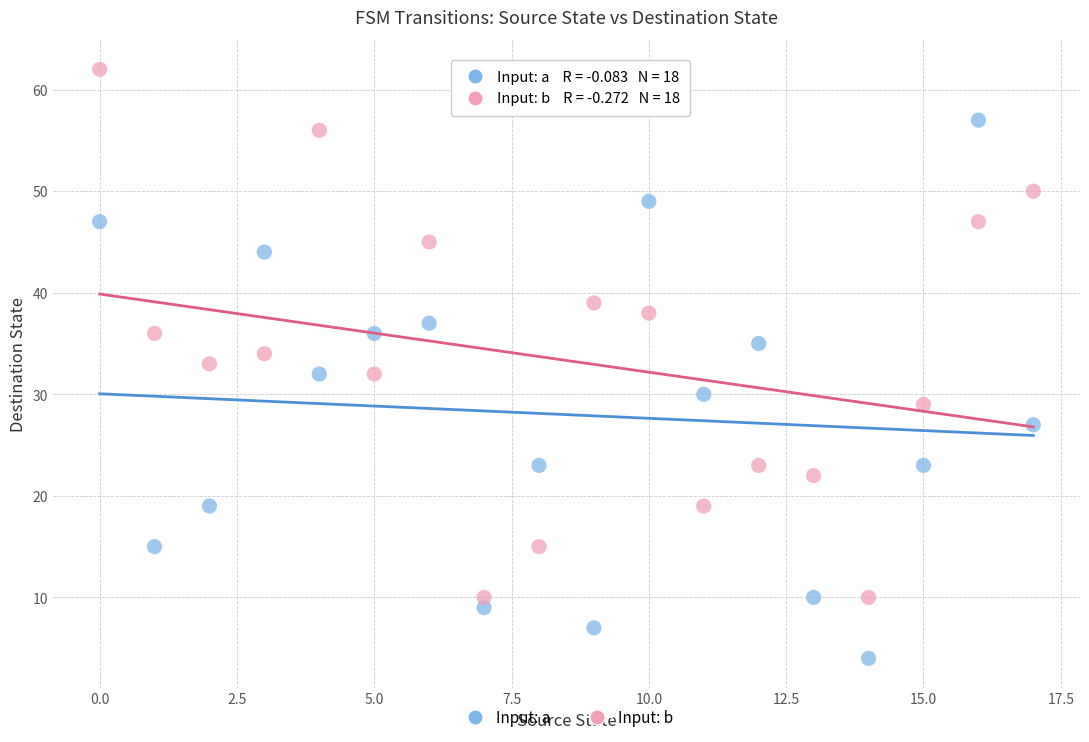

Which series contains the lowest Y value?

Input: a